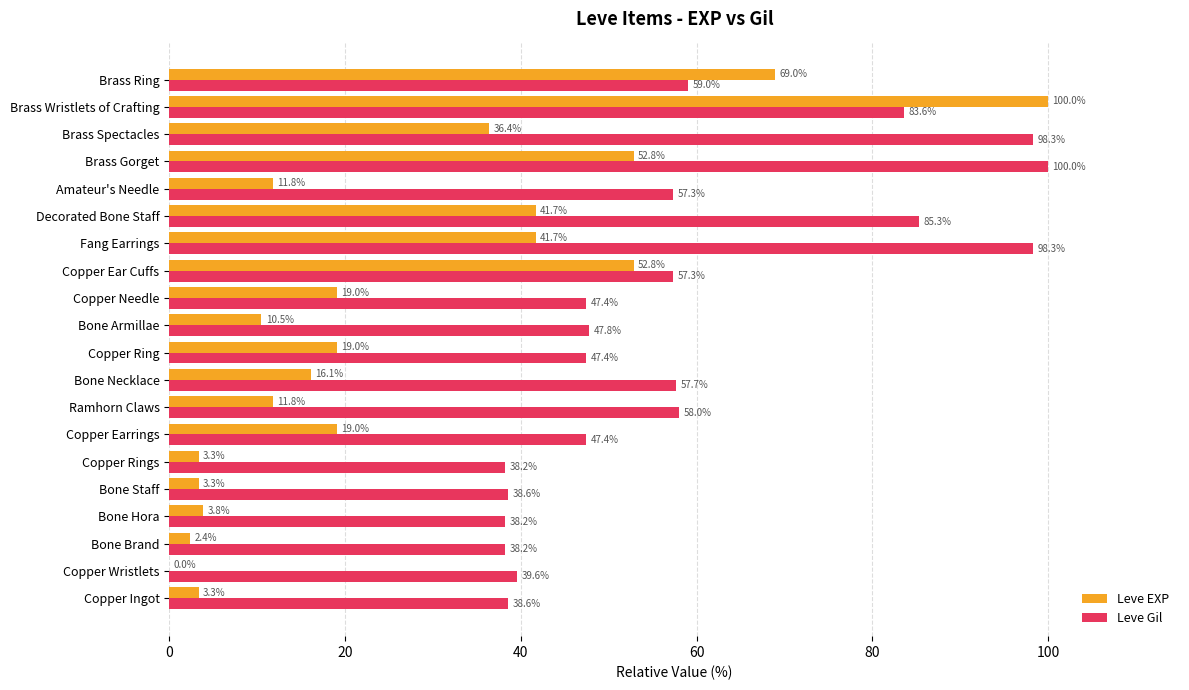

What value does the Leve EXP series have at Brass Wristlets of Crafting?

100.0